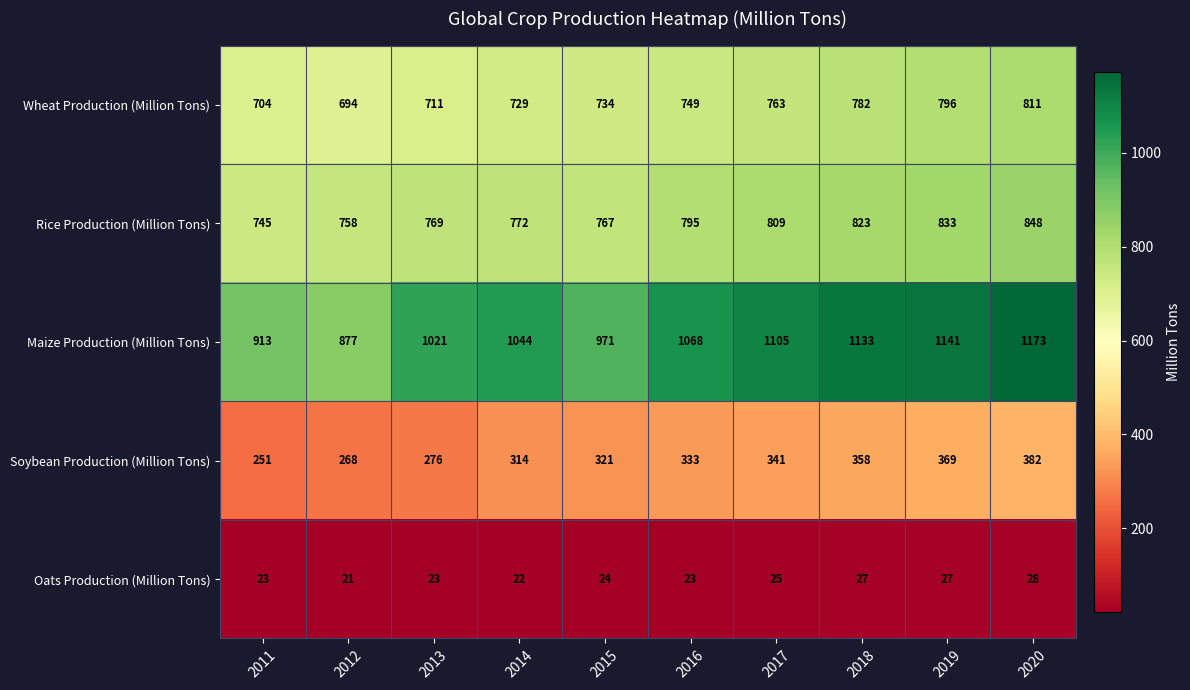

What is the total value across all series at 2011?

2636